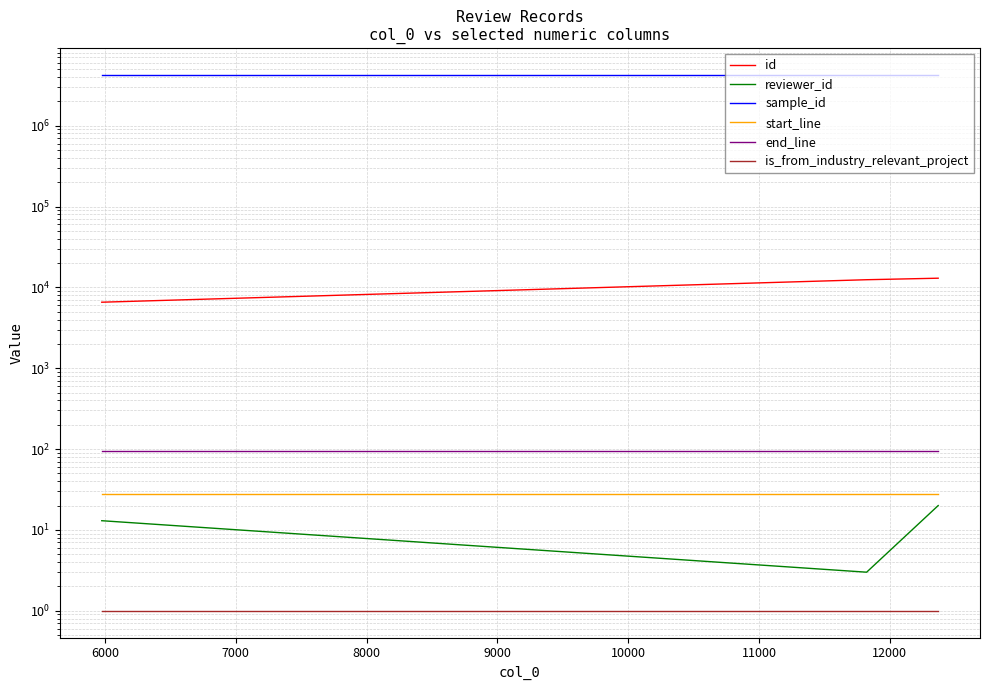

Which series has the largest range (max minus min)?

id